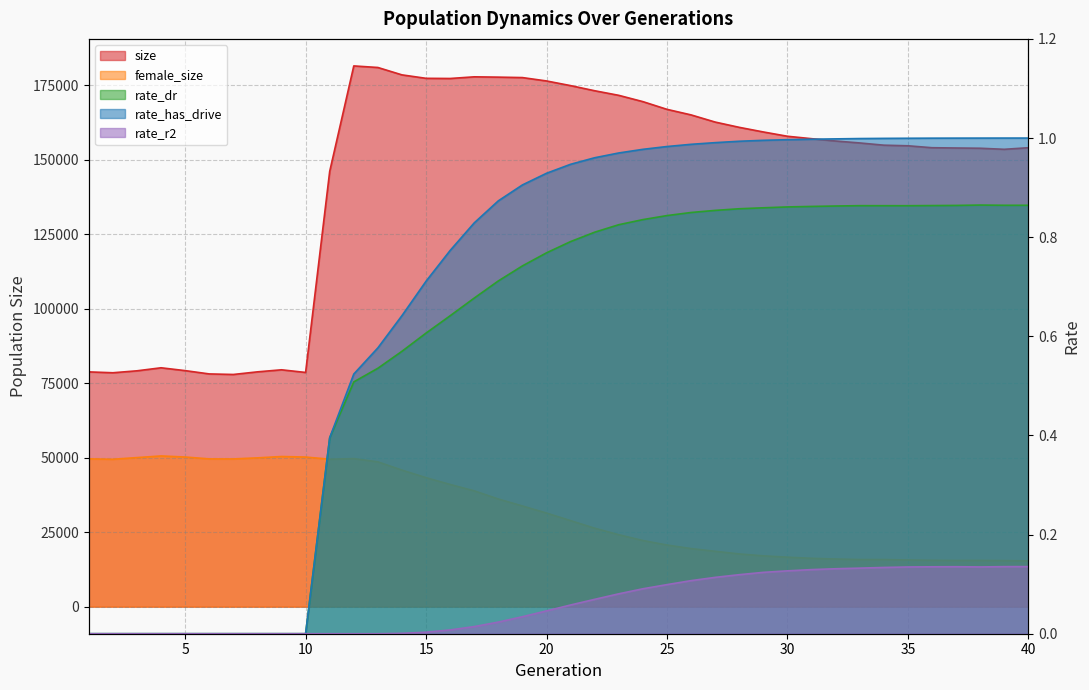

What is the value of the rate_dr point at the 13th from the left?

0.5